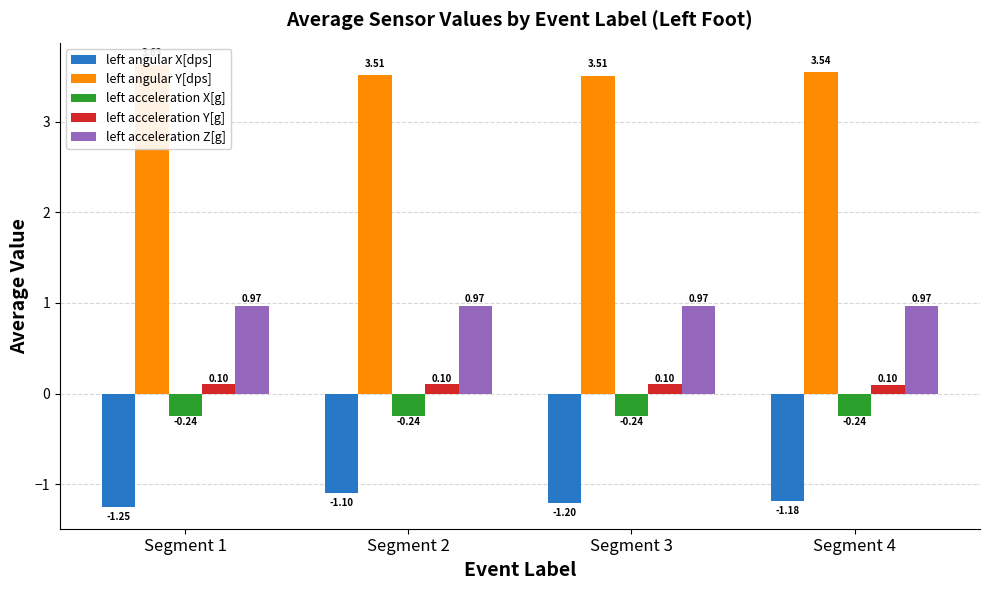

Which category has the highest value in the left angular X[dps] series?

Segment 2